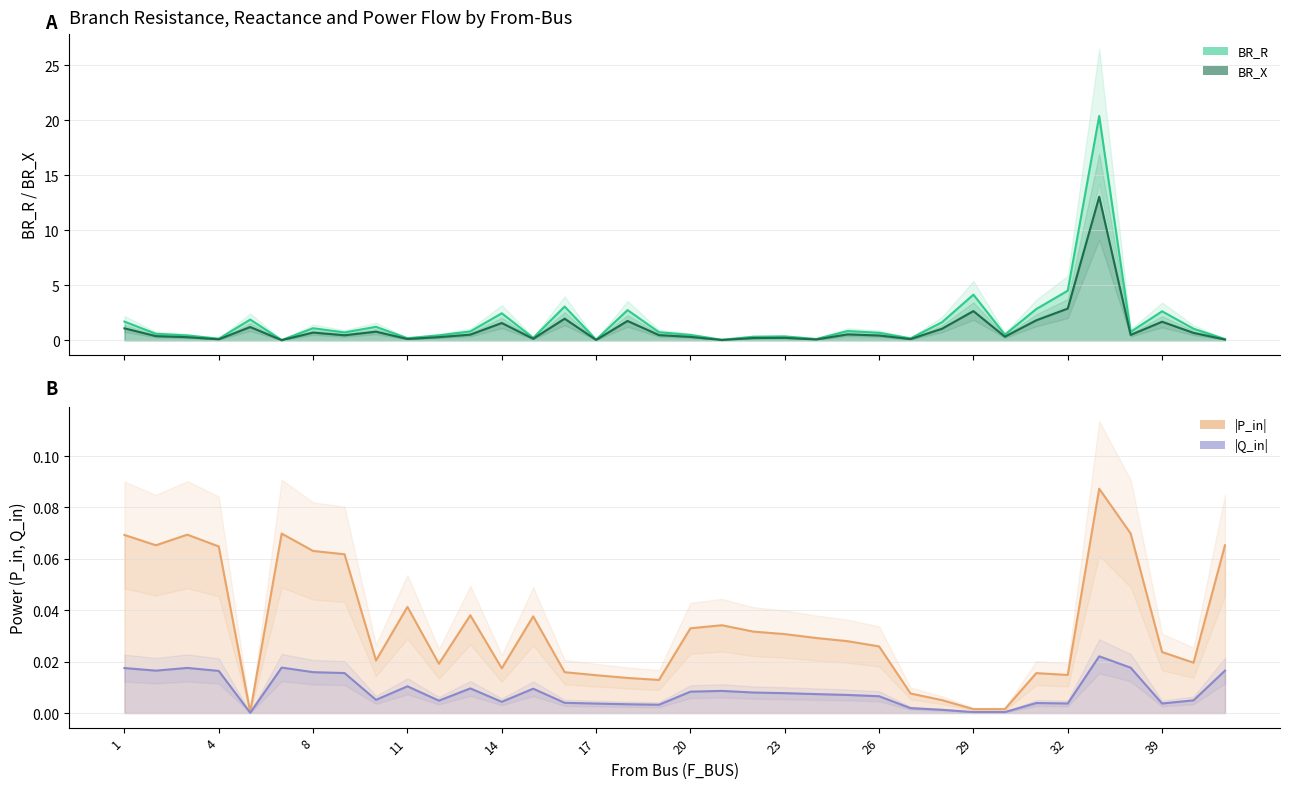

True or false: BR_X line and BR_R line intersect in this chart.

False